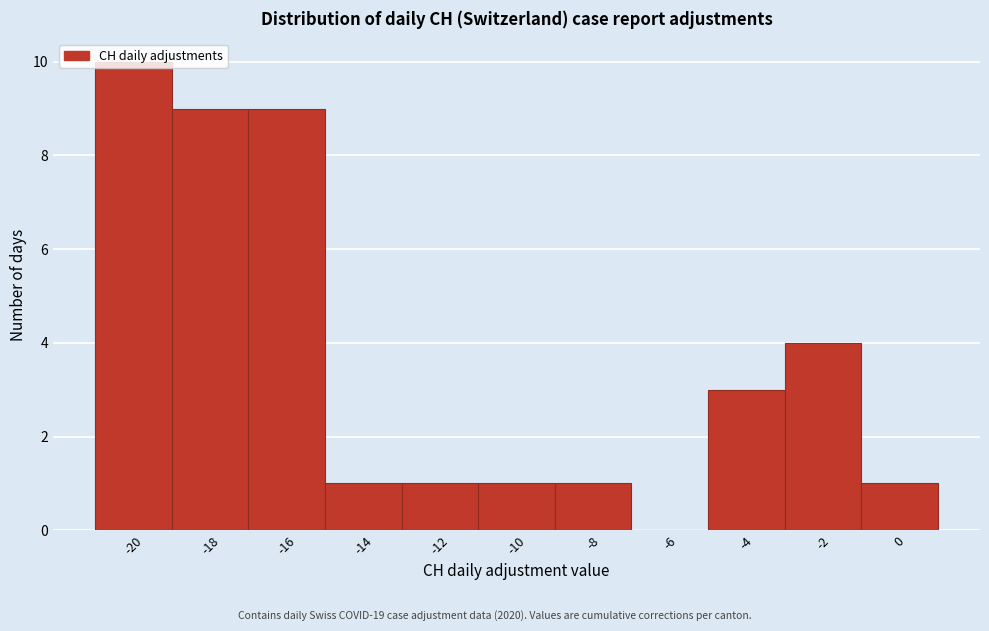

Over which range of the x-axis is the bar tallest?

-21 to -19